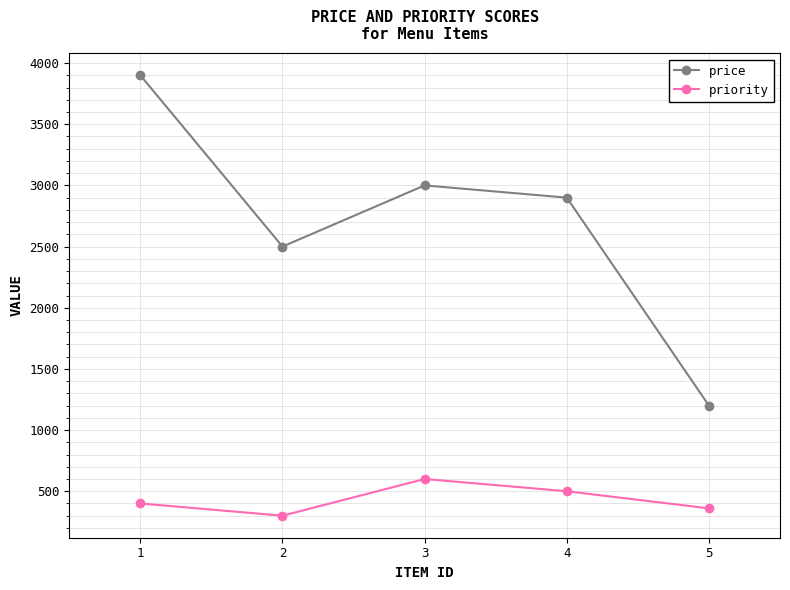

How many data points does each series have?

5